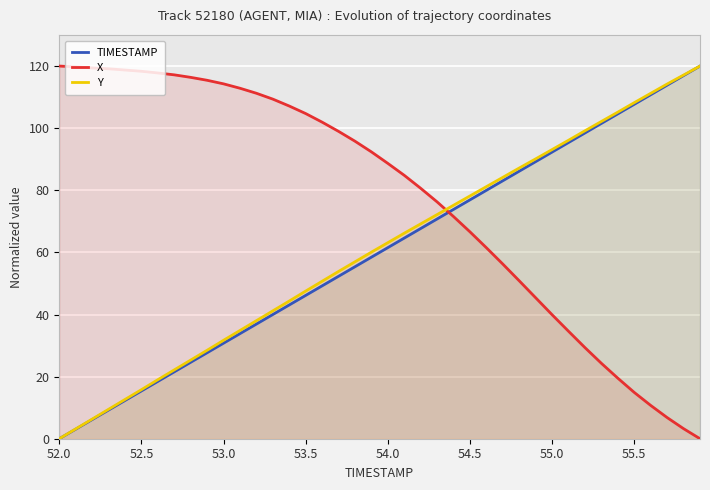

The value of Y at 53.0 is 10.6. True or false?

False